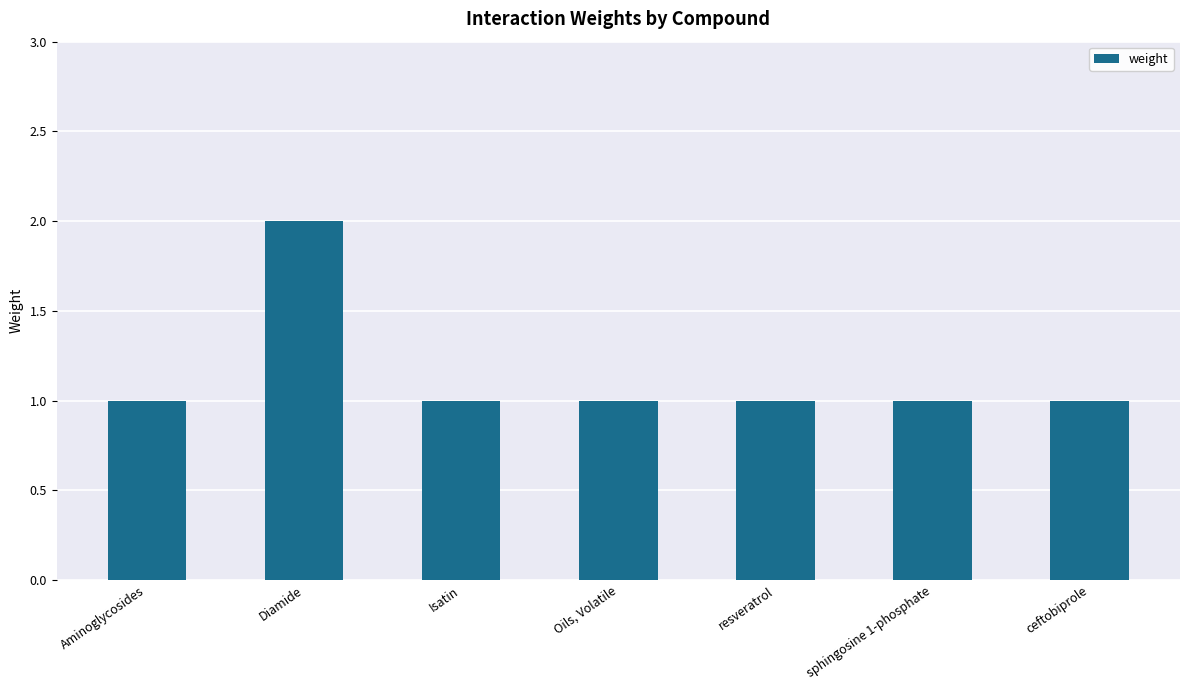

What is the maximum value shown in the chart?

2